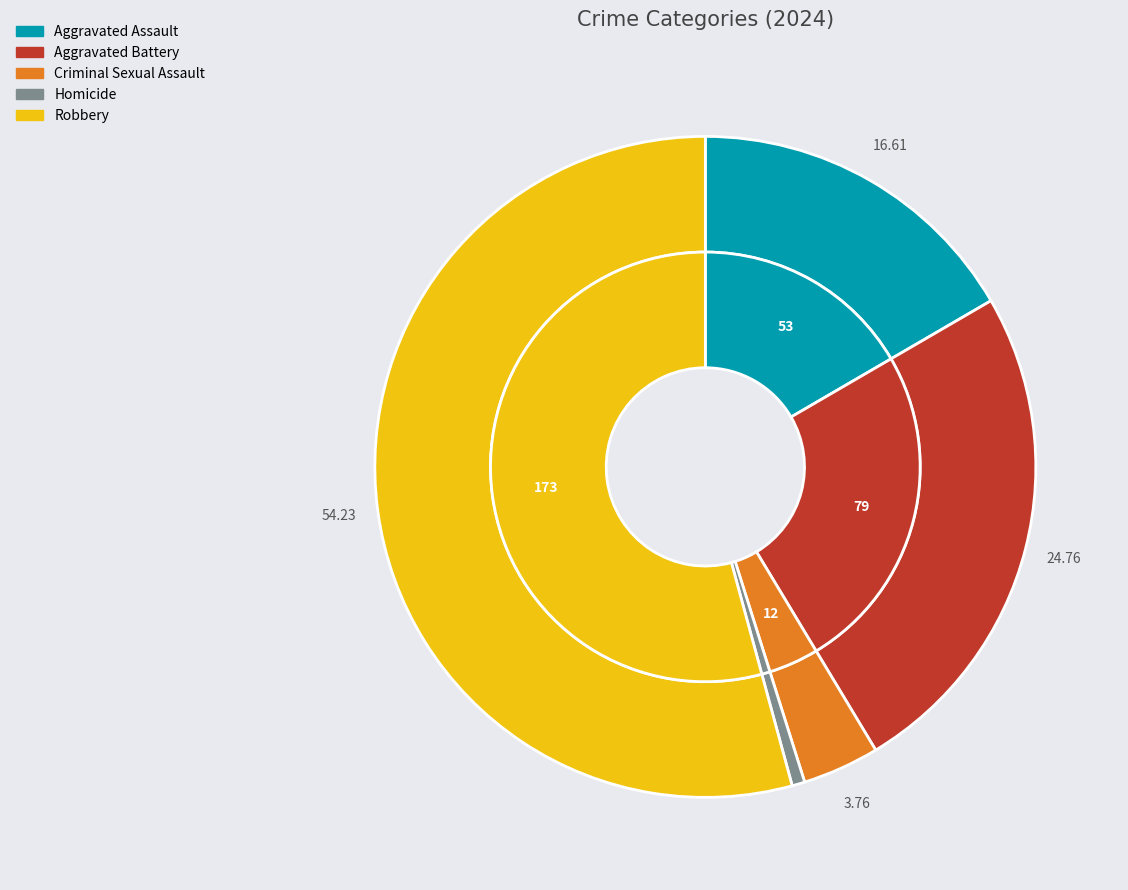

What portion of the pie excludes Aggravated Assault?

83.4%